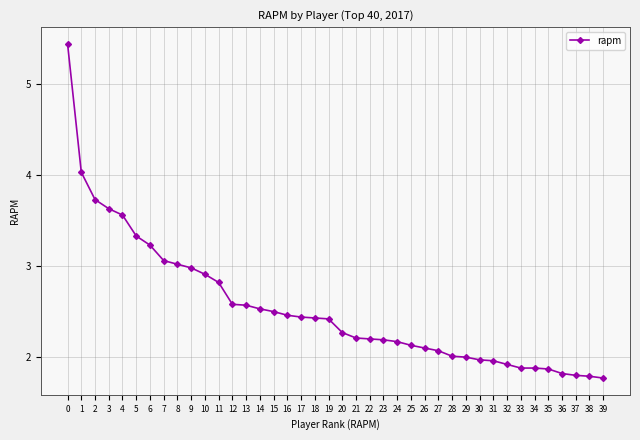

True or false: the data shows 0.6 at 11.

False